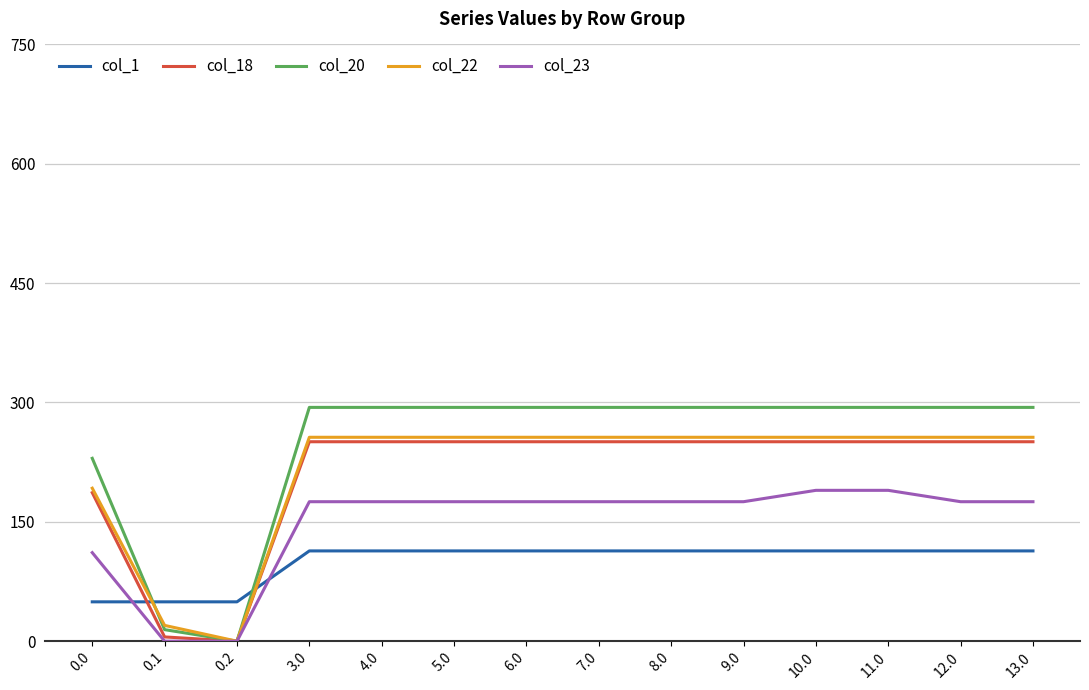

Reading left to right, transcribe all the data shown in this chart.

col_1: 0.0=49.5	0.1=49.5	0.2=49.5	3.0=113.5	4.0=113.5	5.0=113.5	6.0=113.5	7.0=113.5	8.0=113.5	9.0=113.5	10.0=113.5	11.0=113.5	12.0=113.5	13.0=113.5
col_18: 0.0=186.7	0.1=5.4	0.2=0.0	3.0=250.7	4.0=250.7	5.0=250.7	6.0=250.7	7.0=250.7	8.0=250.7	9.0=250.7	10.0=250.7	11.0=250.7	12.0=250.7	13.0=250.7
col_20: 0.0=229.9	0.1=14.5	0.2=0.0	3.0=293.9	4.0=293.9	5.0=293.9	6.0=293.9	7.0=293.9	8.0=293.9	9.0=293.9	10.0=293.9	11.0=293.9	12.0=293.9	13.0=293.9
col_22: 0.0=192.3	0.1=19.9	0.2=0.0	3.0=256.3	4.0=256.3	5.0=256.3	6.0=256.3	7.0=256.3	8.0=256.3	9.0=256.3	10.0=256.3	11.0=256.3	12.0=256.3	13.0=256.3
col_23: 0.0=111.3	0.1=0.0	0.2=0.0	3.0=175.3	4.0=175.3	5.0=175.3	6.0=175.3	7.0=175.3	8.0=175.3	9.0=175.3	10.0=189.6	11.0=189.6	12.0=175.3	13.0=175.3